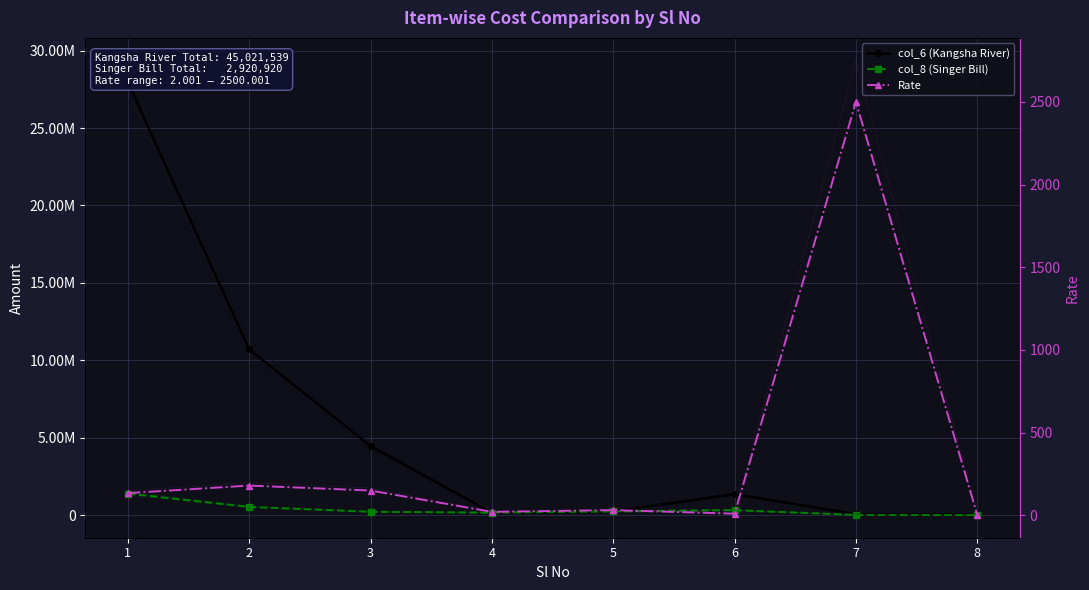

The col_6 (Kangsha River) series shows 14870903.0 at 2. True or false?

False